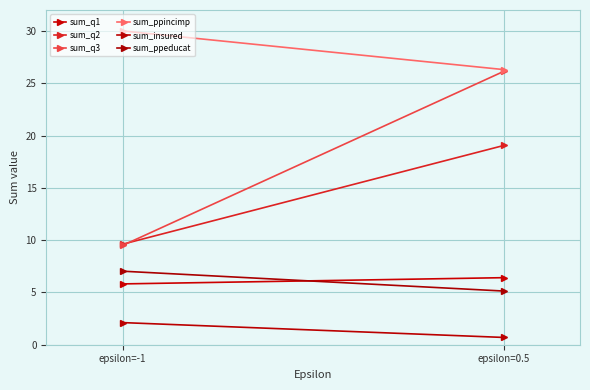

What is the sum of the sum_q2 values at epsilon=0.5 and epsilon=-1?

28.7